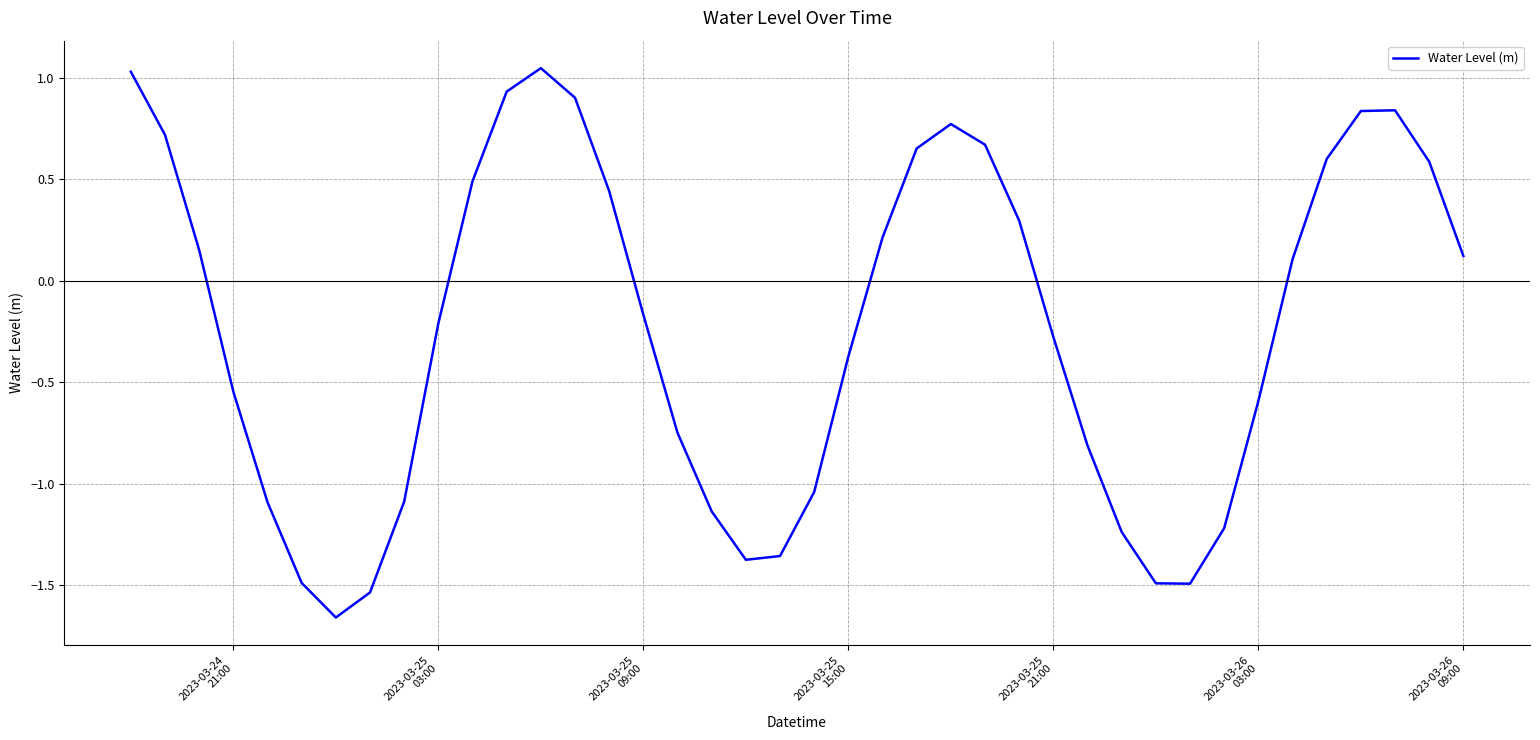

How many values are below 0?

21